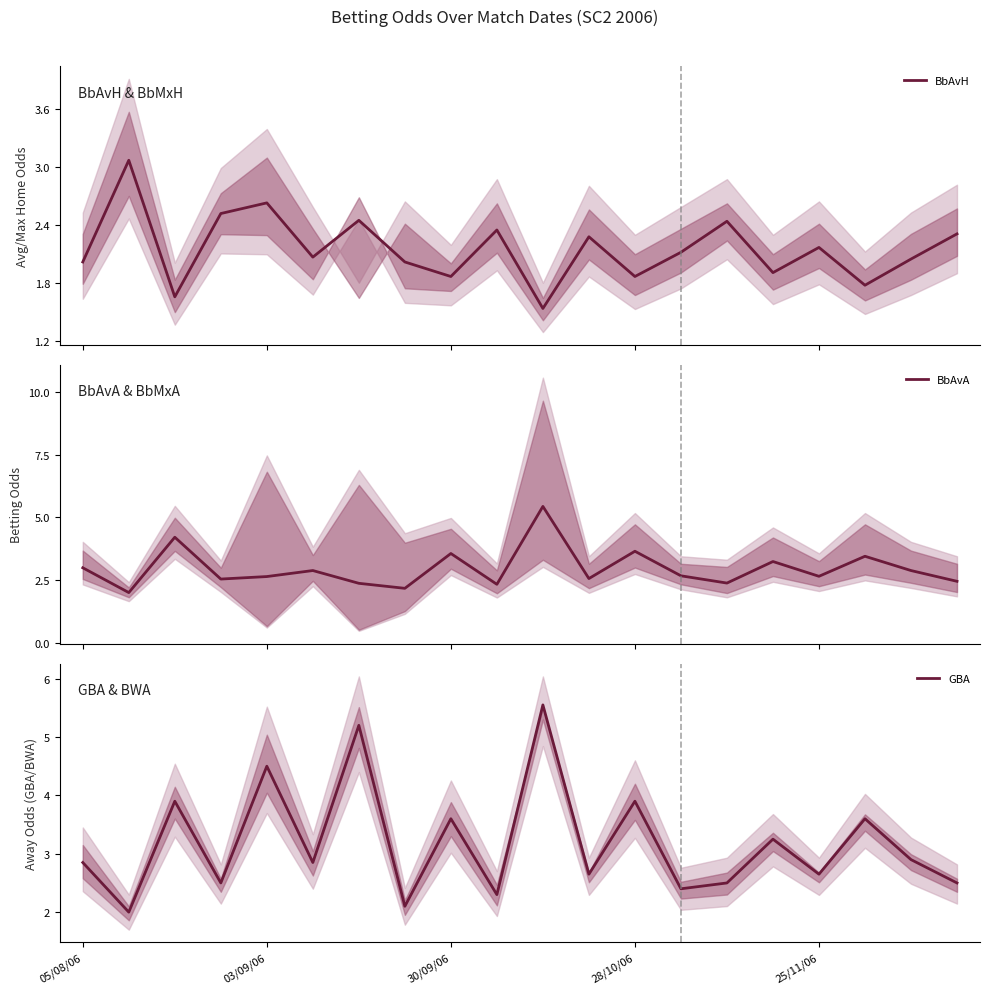

What is the lowest value of the GBA series?

2.0